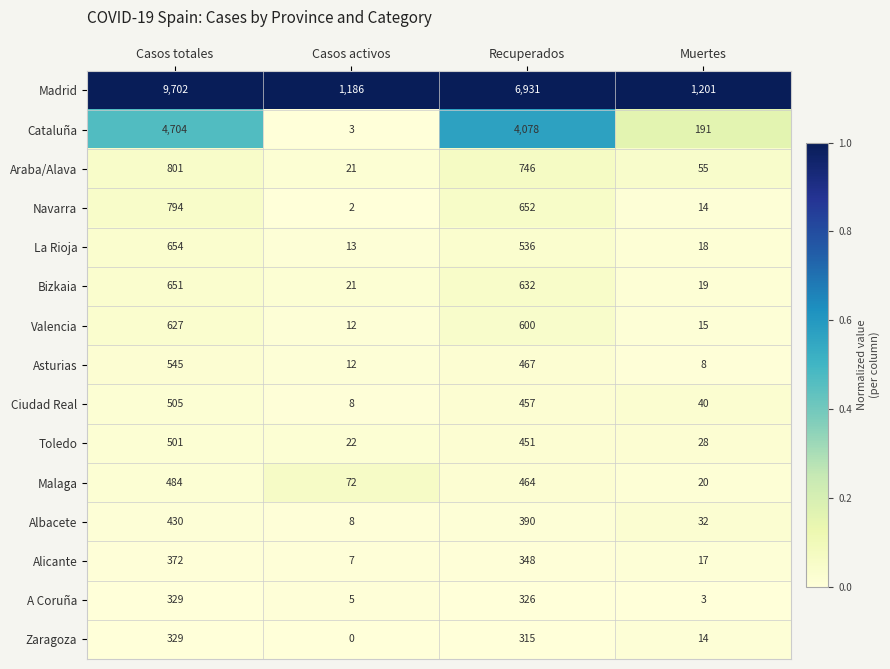

At Recuperados, list the series in order from largest to smallest.

Madrid, Cataluña, Araba/Alava, Navarra, Bizkaia, Valencia, La Rioja, Asturias, Malaga, Ciudad Real, Toledo, Albacete, Alicante, A Coruña, Zaragoza